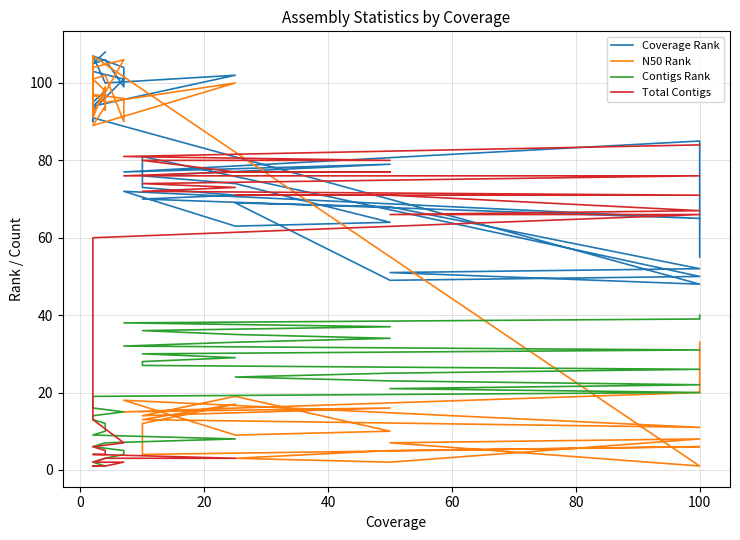

The Coverage Rank series shows 157 at 100. True or false?

False